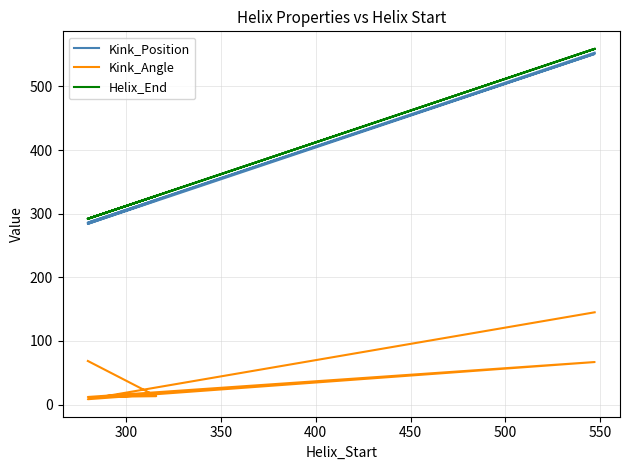

What is the minimum value shown in the chart?

8.5